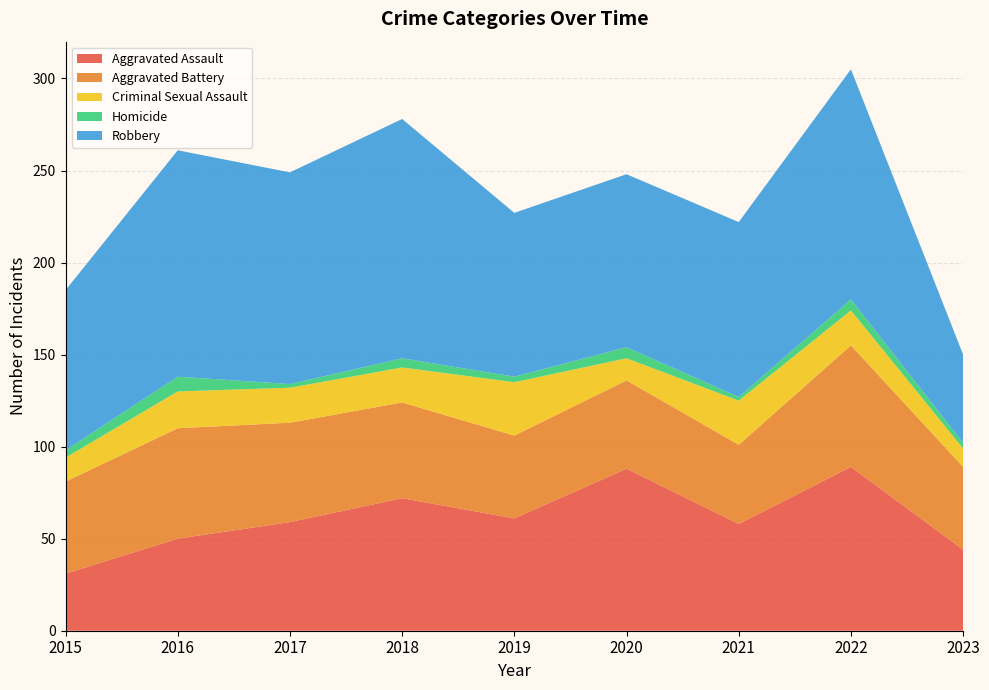

Reading right to left, transcribe all the data shown in this chart.

Aggravated Assault: 44	89	58	88	61	72	59	50	31
Aggravated Battery: 45	66	43	48	45	52	54	60	50
Criminal Sexual Assault: 10	19	24	12	29	19	19	20	13
Homicide: 3	6	2	6	3	5	2	8	4
Robbery: 48	125	95	94	89	130	115	123	87